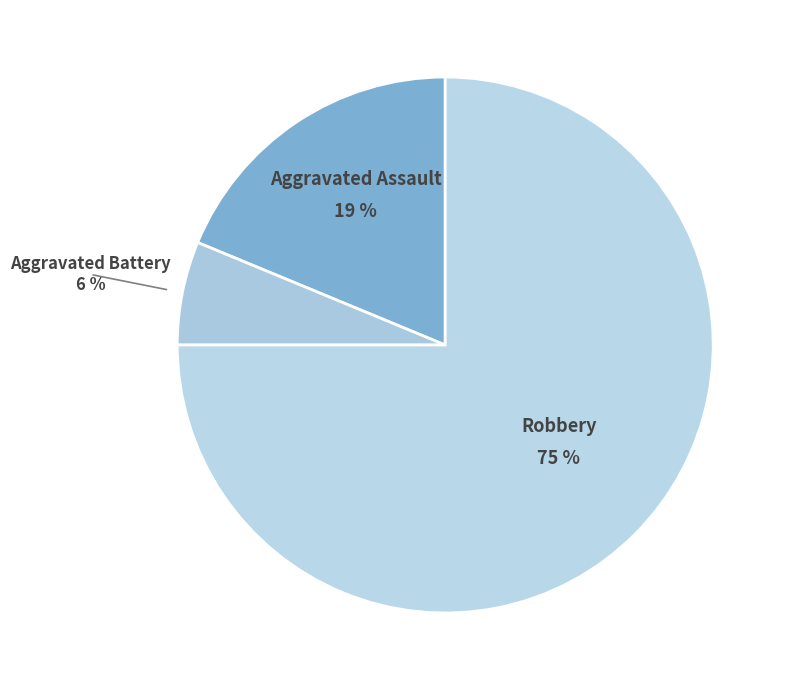

What percentage is the Aggravated Assault slice, to the nearest percent?

19%